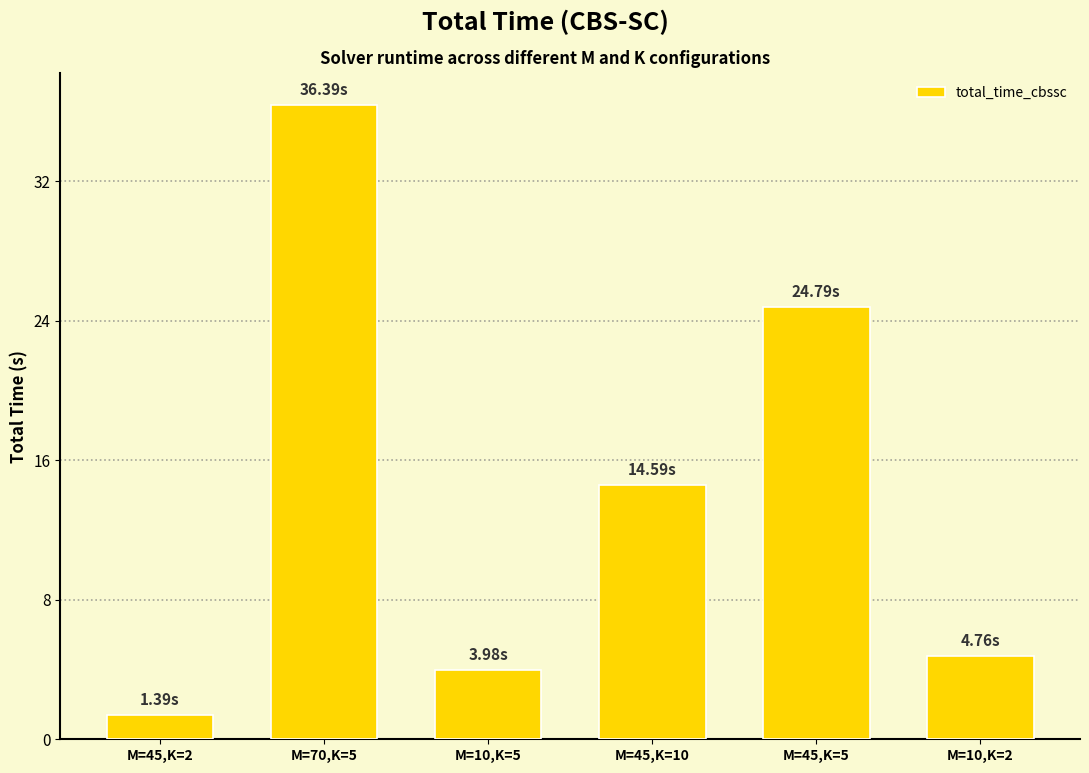

True or false: the data shows 1.4 at M=45,K=2.

True